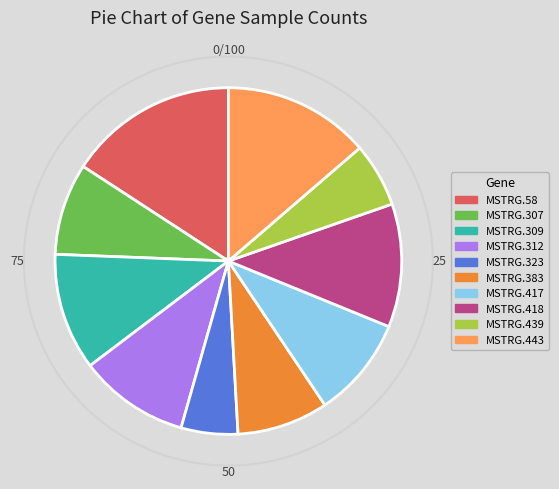

Does MSTRG.58 account for over 50% of the chart?

No